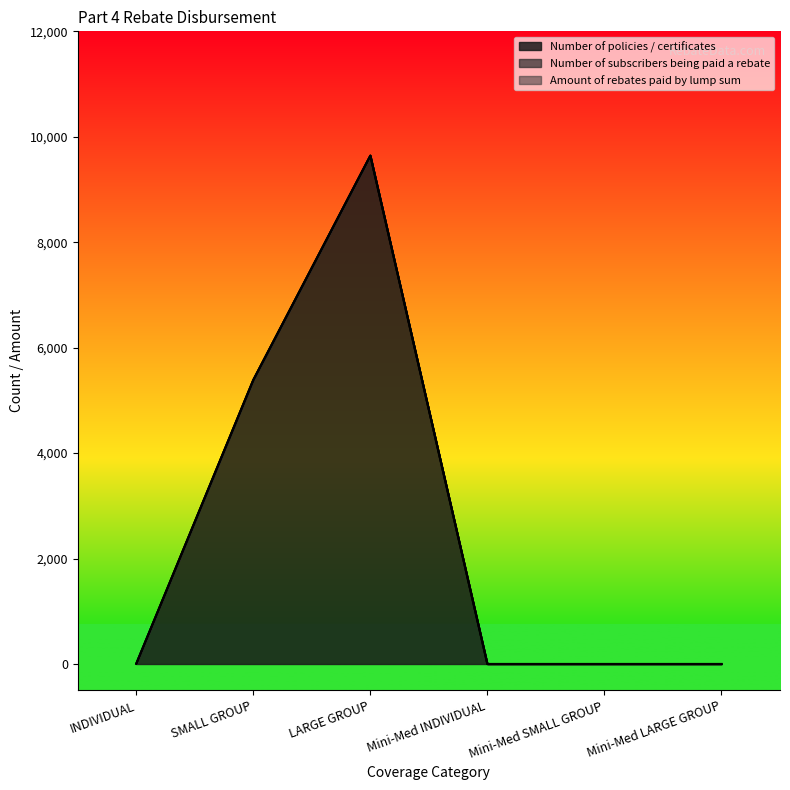

List the labels in order of Amount of rebates paid by lump sum value, largest first.

INDIVIDUAL, SMALL GROUP, LARGE GROUP, Mini-Med INDIVIDUAL, Mini-Med SMALL GROUP, Mini-Med LARGE GROUP